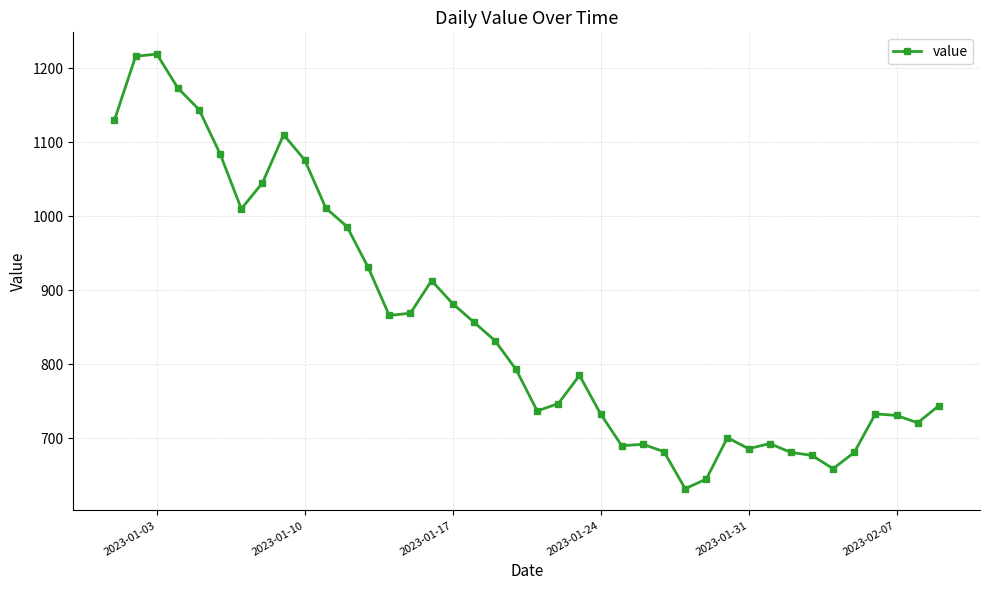

What is the average value?

855